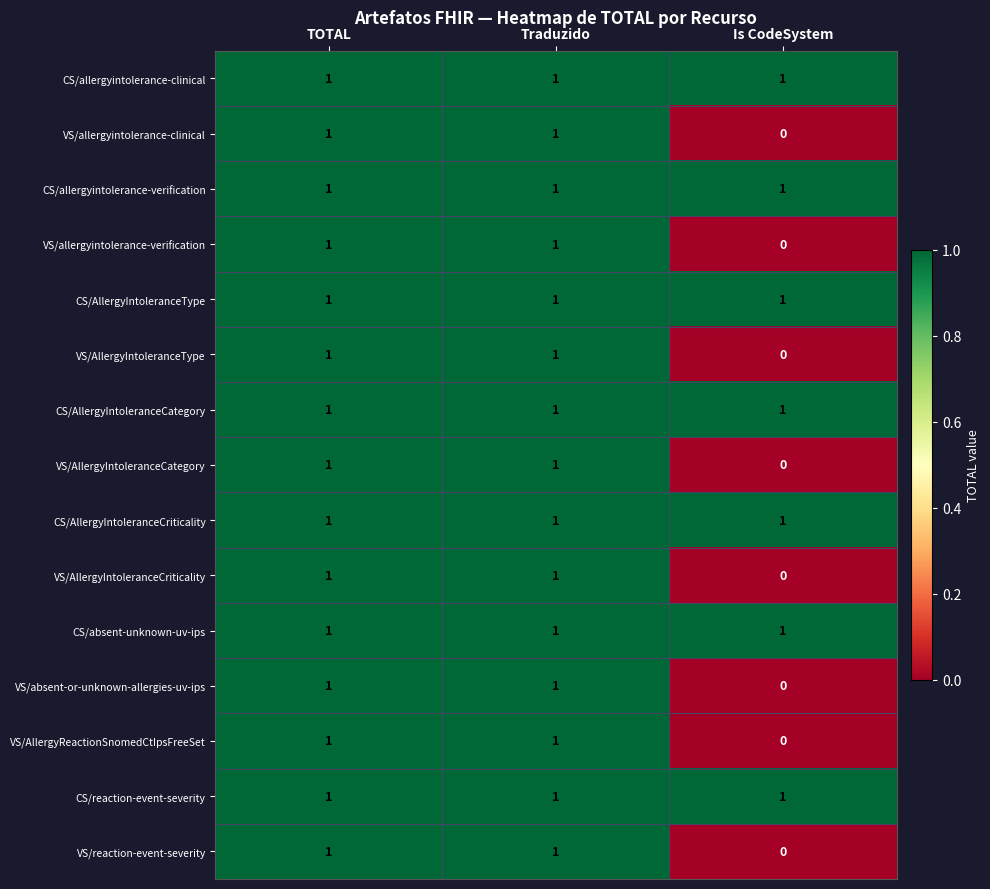

At how many categories does at least one series exceed 0?

3